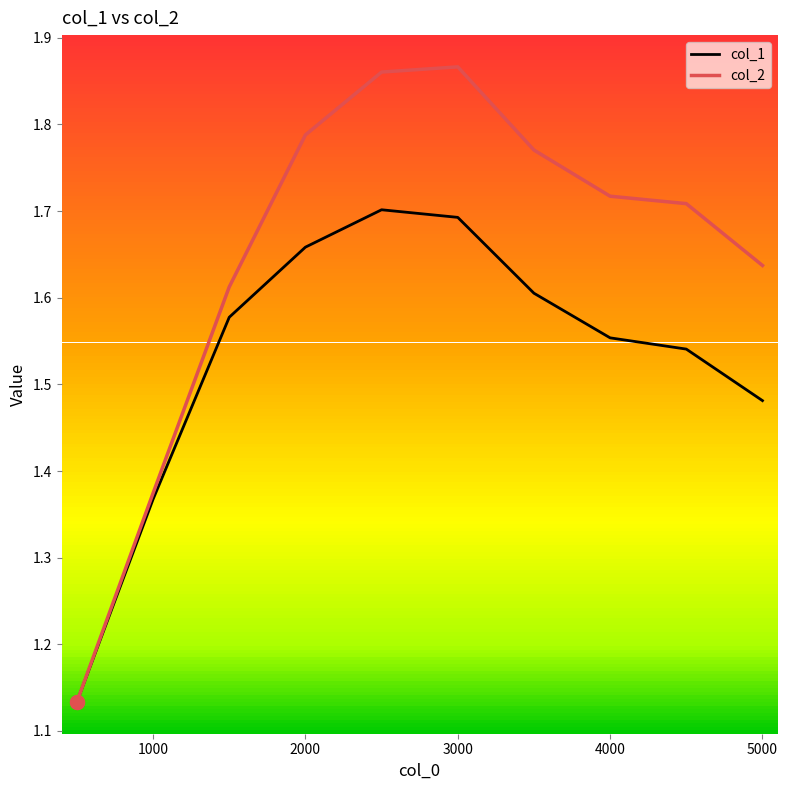

True or false: col_1 has more than 1 points higher than both neighbors.

False